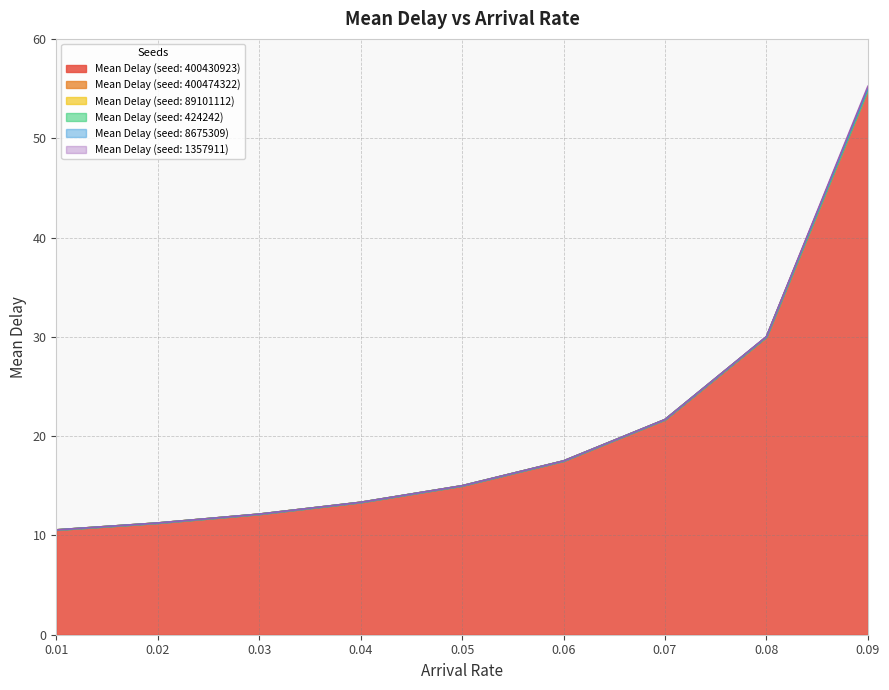

How many data points in Mean Delay (seed: 400430923) are less than 15?

4